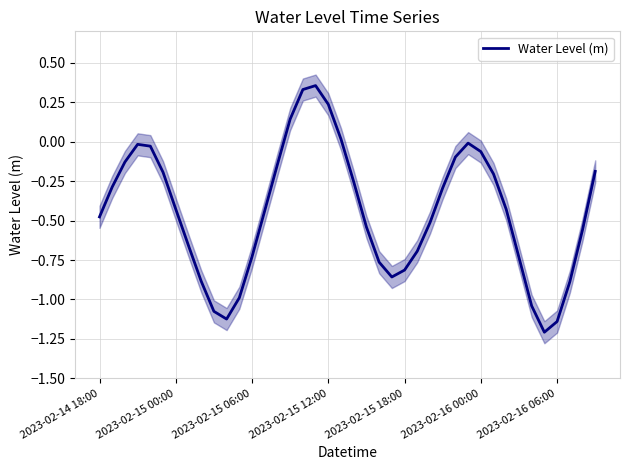

What is the minimum value shown in the chart?

-1.2